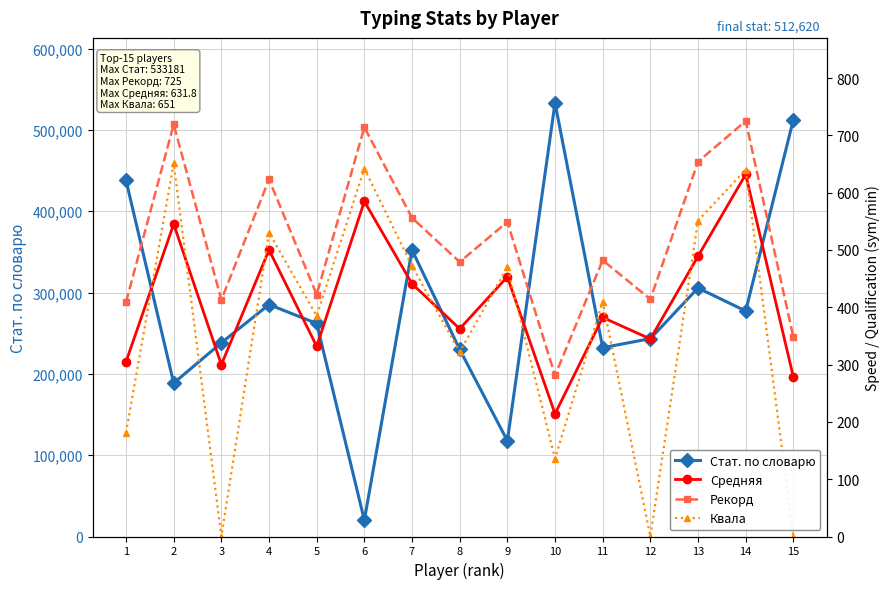

Reading left to right, list all the values displayed in this chart.

Стат. по словарю: 1=437926.0	2=188628.0	3=238198.0	4=285194.0	5=262013.0	6=20106.0	7=352271.0	8=230035.0	9=117729.0	10=533181.0	11=232213.0	12=243279.0	13=305592.0	14=277323.0	15=512620.0
Средняя: 1=304.9	2=545.2	3=299.8	4=500.0	5=331.8	6=584.7	7=441.0	8=362.4	9=453.1	10=214.1	11=382.2	12=344.7	13=489.1	14=631.8	15=278.3
Рекорд: 1=409.0	2=719.0	3=413.0	4=623.0	5=422.0	6=714.0	7=556.0	8=479.0	9=549.0	10=281.0	11=482.0	12=414.0	13=654.0	14=725.0	15=348.0
Квала: 1=181.0	2=651.0	3=0.0	4=530.0	5=385.0	6=642.0	7=472.0	8=322.0	9=470.0	10=136.0	11=410.0	12=0.0	13=551.0	14=640.0	15=0.0